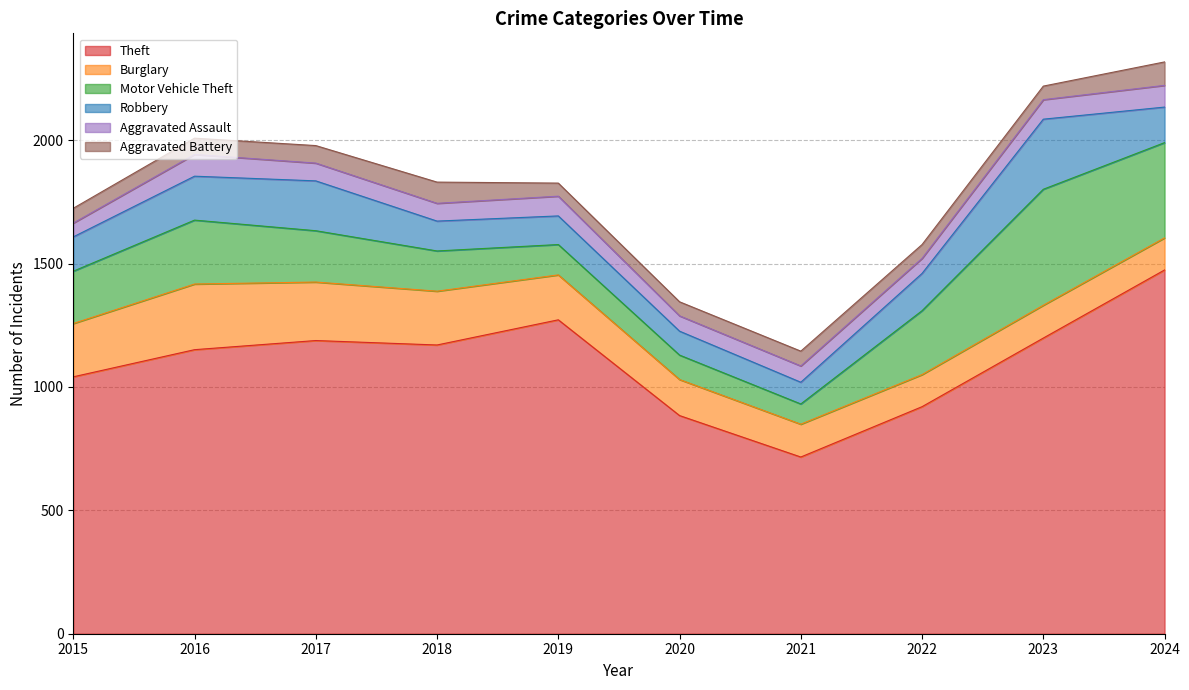

Reading left to right, what are all the values shown in this chart?

Theft: 1041	1151	1188	1170	1272	884	716	920	1198	1474
Burglary: 216	266	237	218	182	146	133	130	133	130
Motor Vehicle Theft: 212	259	208	163	123	99	82	259	470	386
Robbery: 139	178	202	121	116	97	88	151	284	144
Aggravated Assault: 56	88	72	72	80	62	66	61	79	88
Aggravated Battery: 60	66	71	86	53	57	60	56	55	95